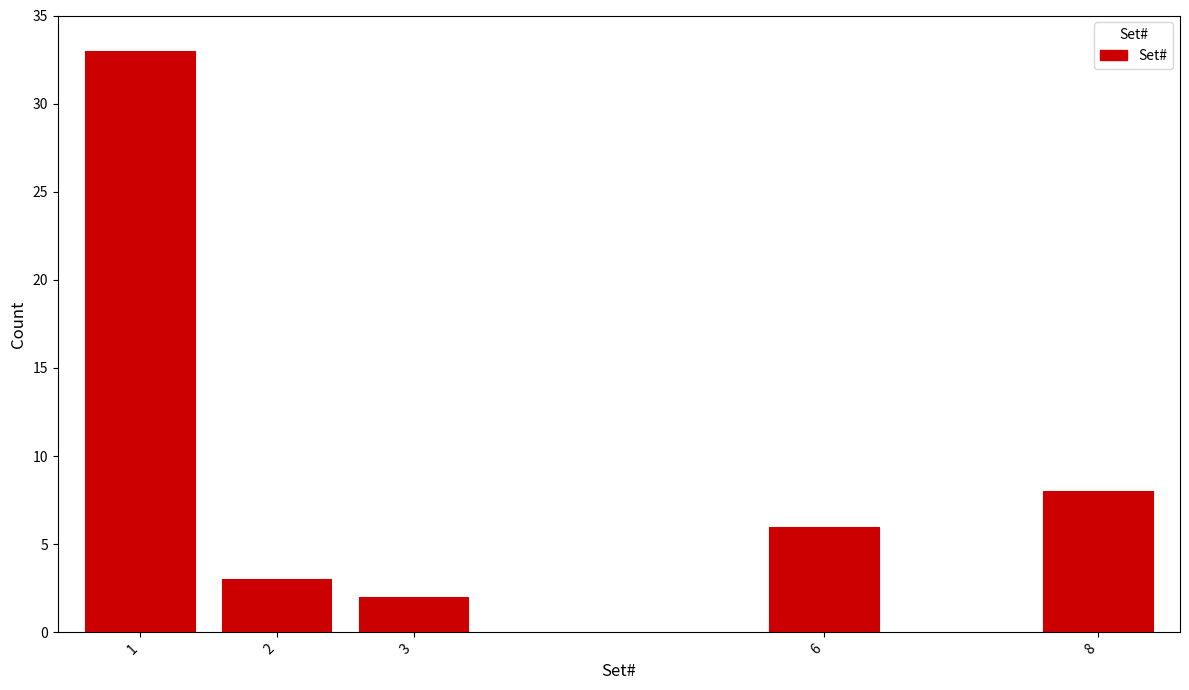

Reading right to left, list all the values displayed in this chart.

8=8	6=6	3=2	2=3	1=33